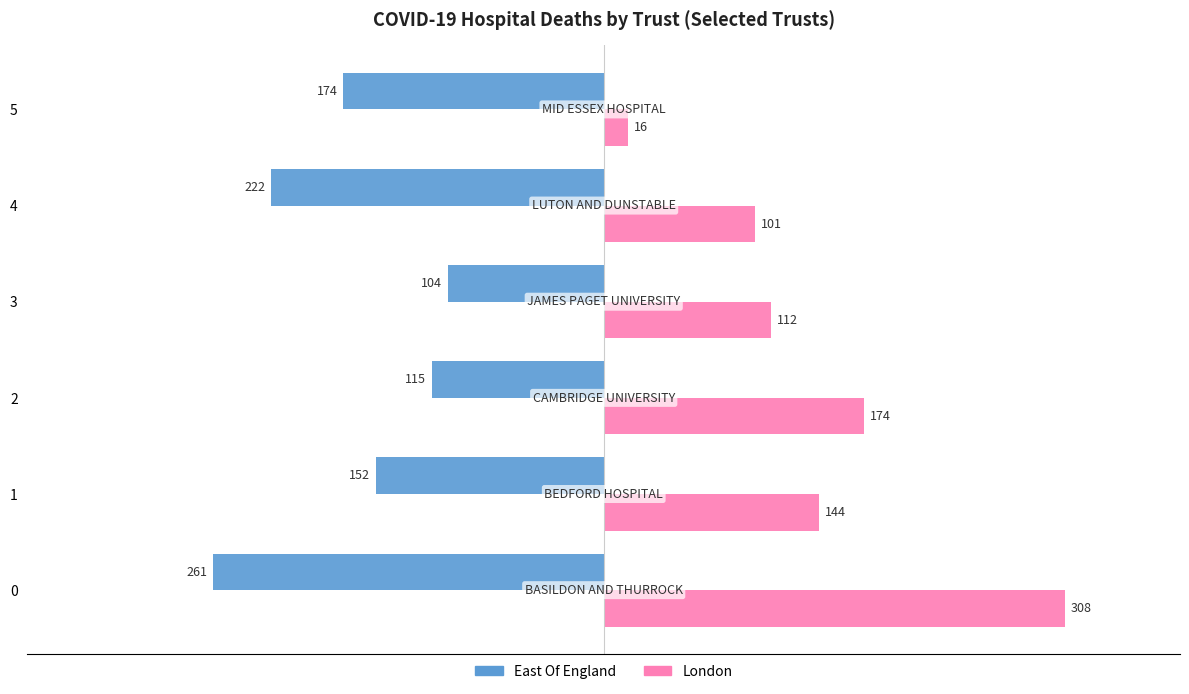

What is the difference between the highest and lowest values at 4?

323